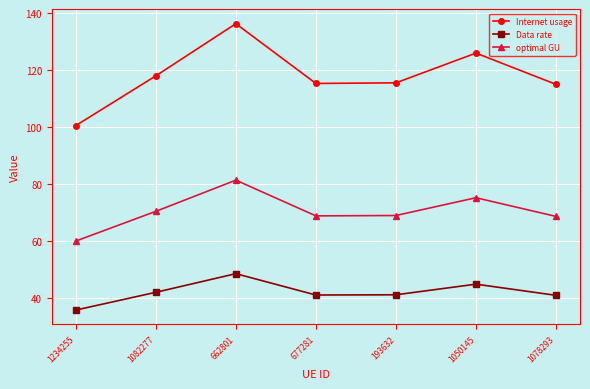

In Data rate, how many points are higher than both neighbors (excluding endpoints)?

2